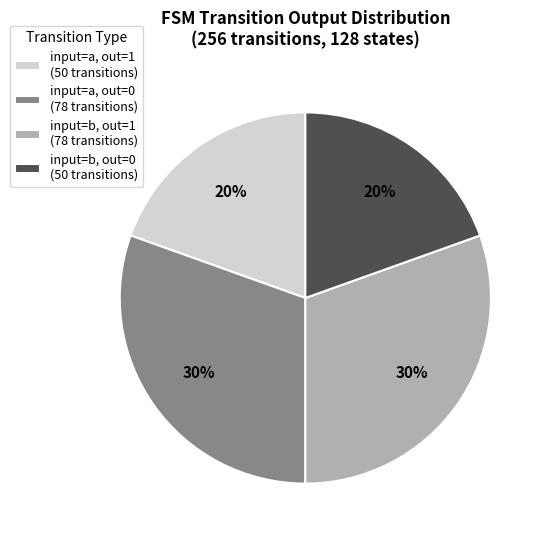

Is input=a, out=1 (50 transitions) the majority of the pie?

No